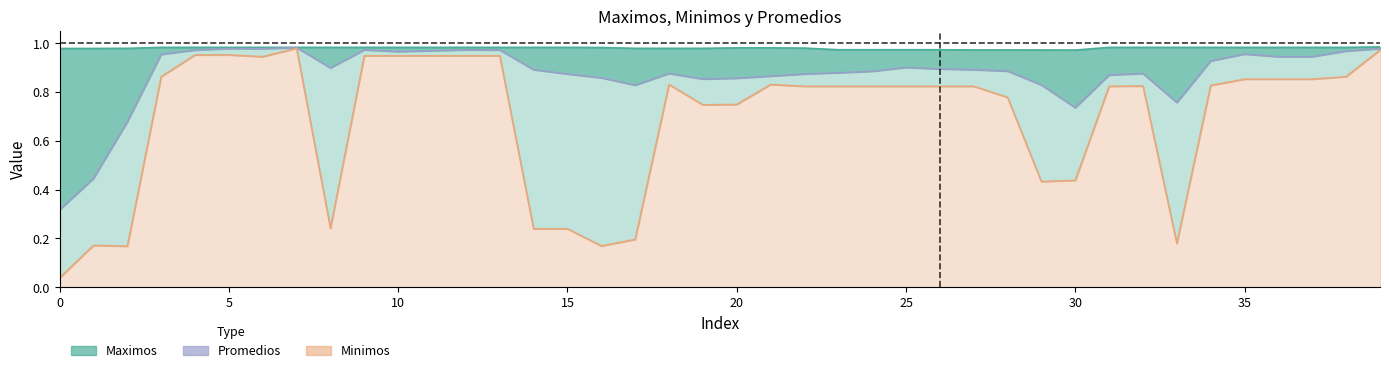

Which series has the widest spread of values?

Minimos line